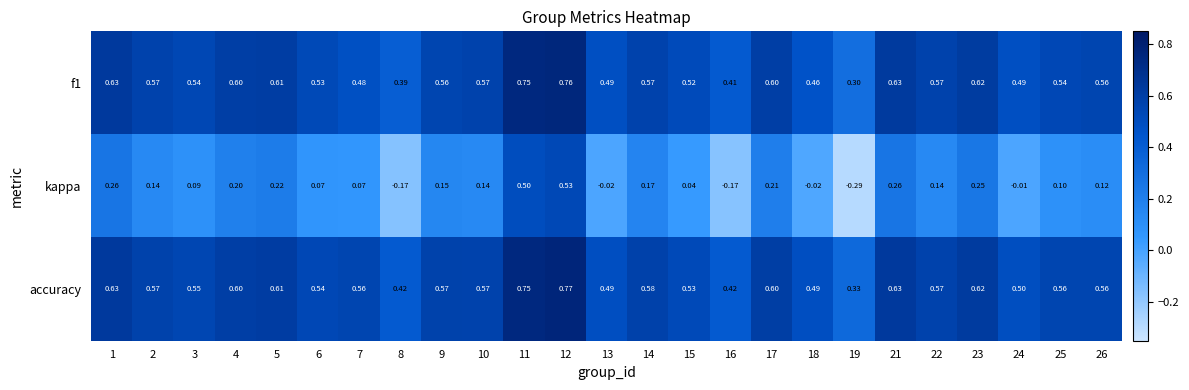

Between 19 and 24, which series saw the biggest shift?

kappa